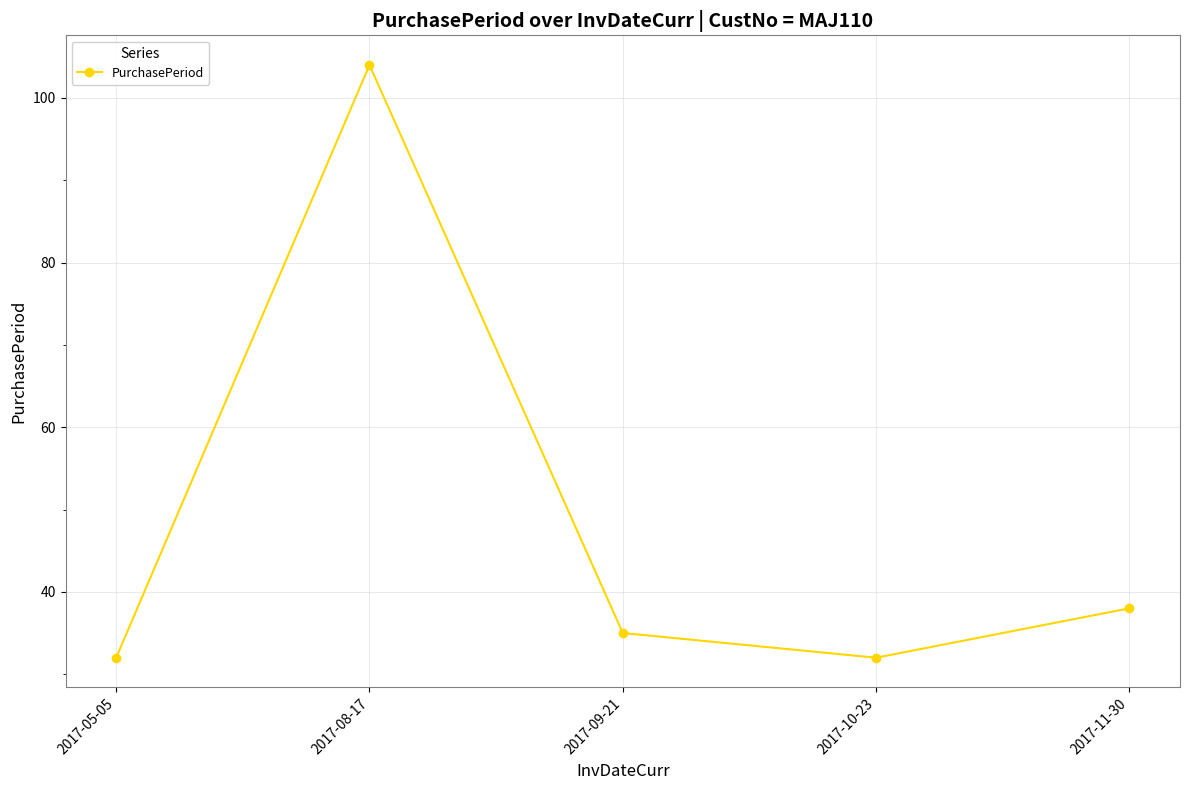

What is the label of the 4th point from the right?

2017-08-17